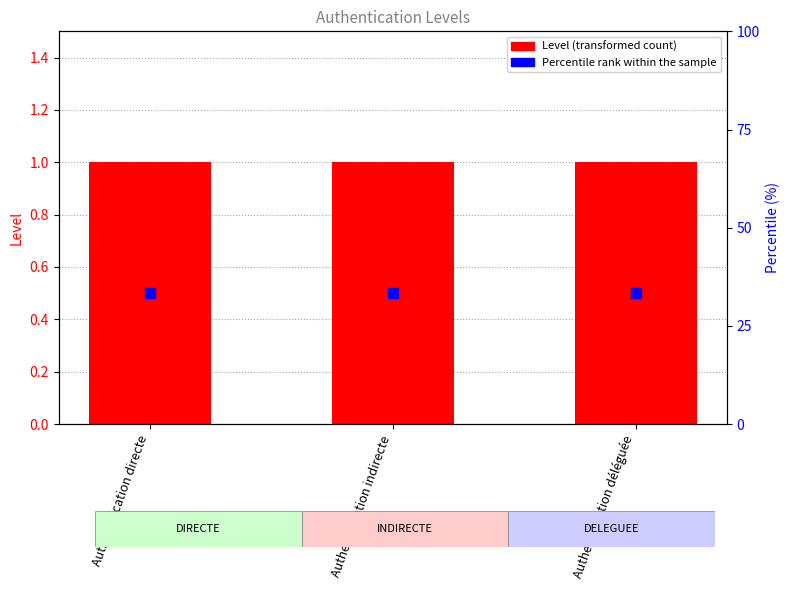

Is the value of Level at Authentification indirecte greater than the value of Percentile rank within the sample at Authentification indirecte?

Yes